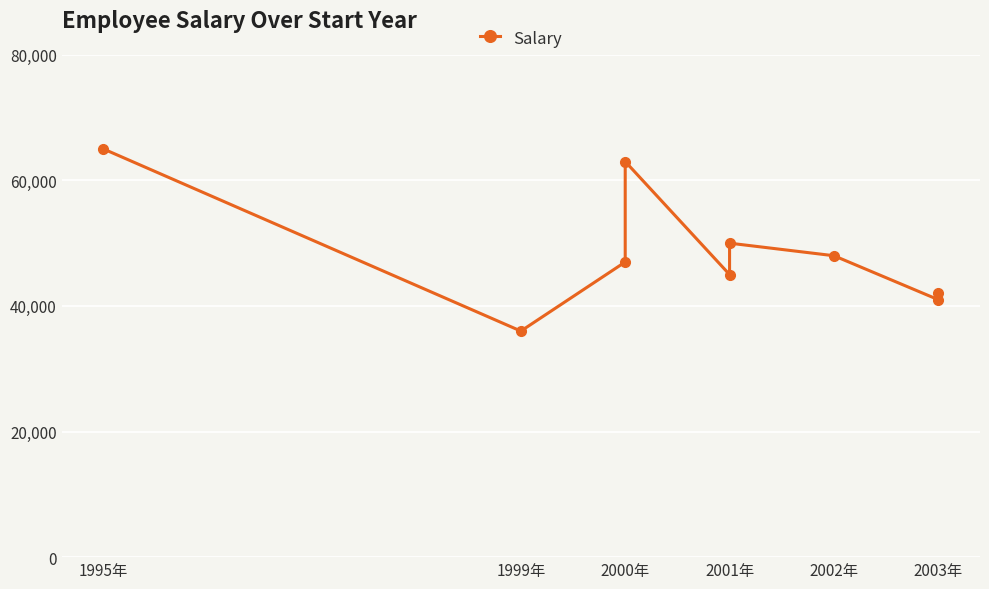

What is the change in value from 2001年 to 2003年?

-3000